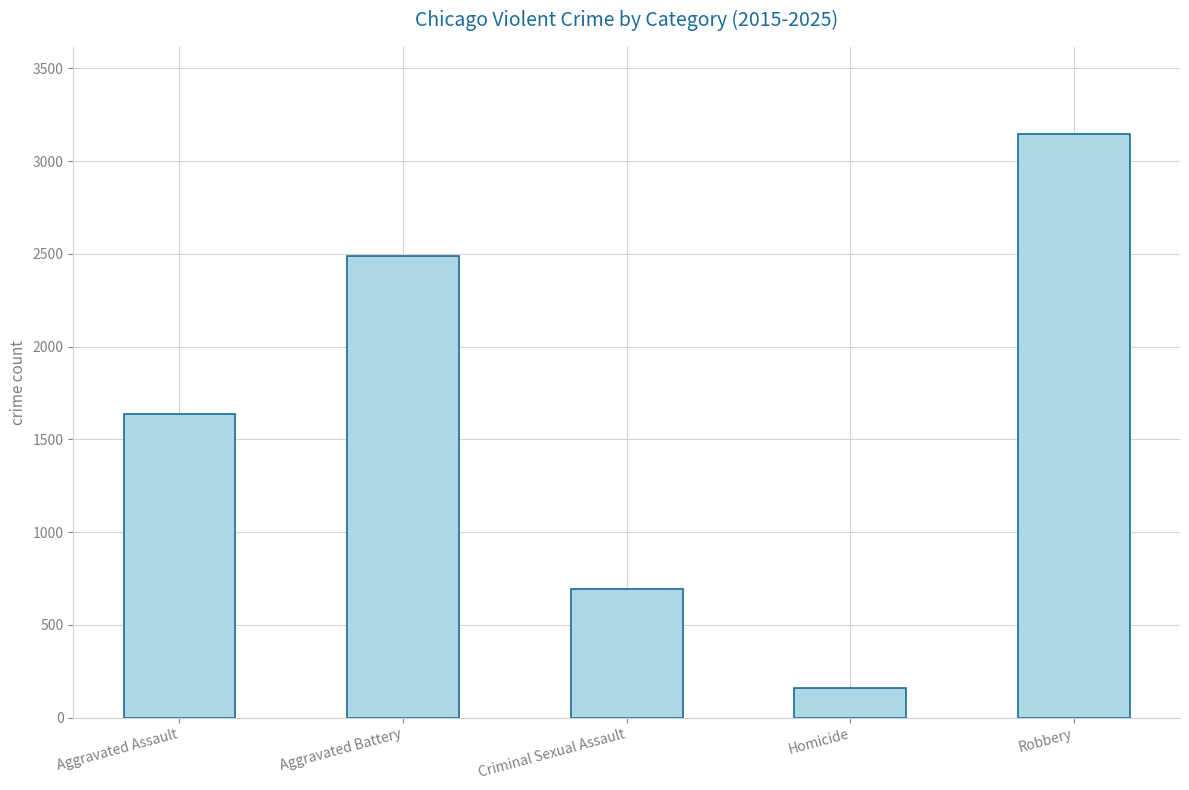

What value does the data have at Aggravated Assault, to the nearest 10?

1640